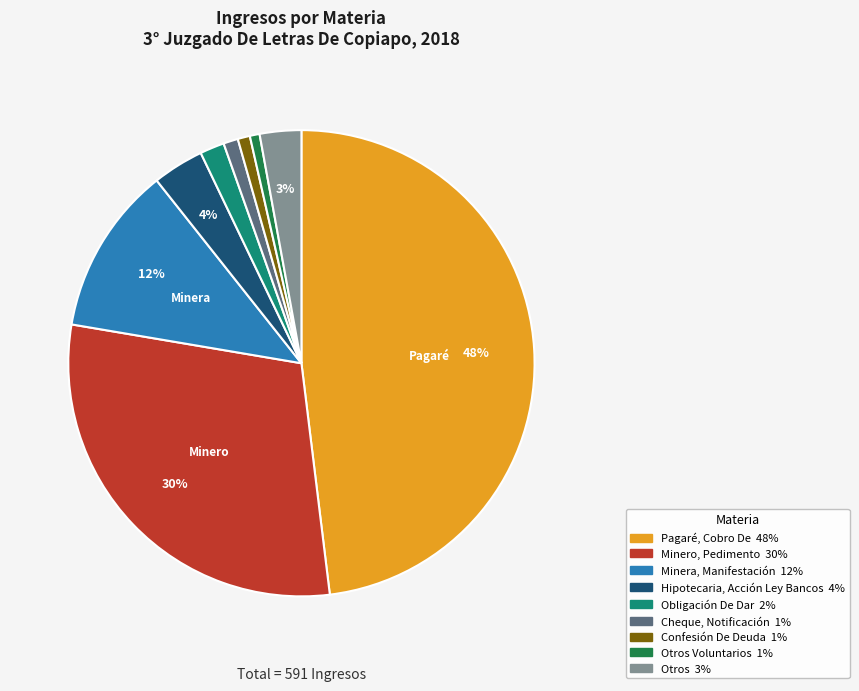

Is there a majority slice in this chart?

No